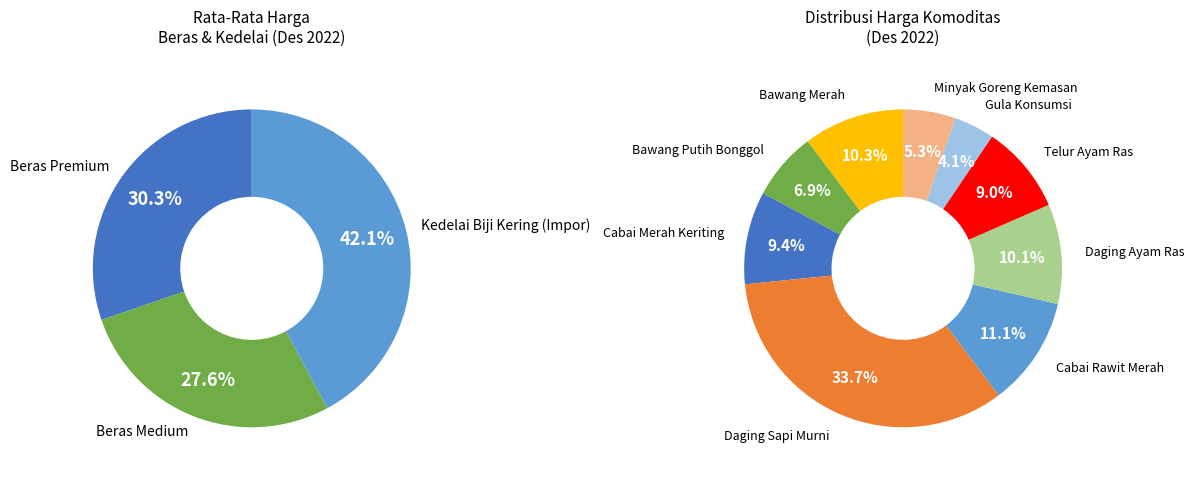

Is Bawang Merah the majority of the pie?

No